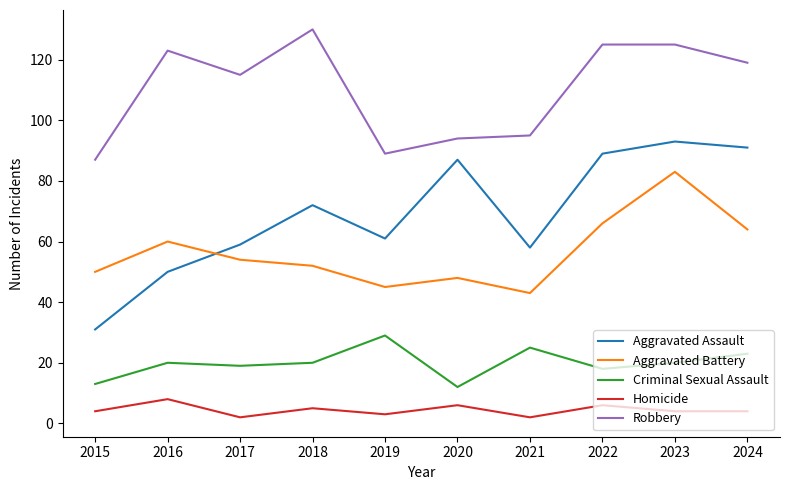

How many lines are shown in the chart?

5